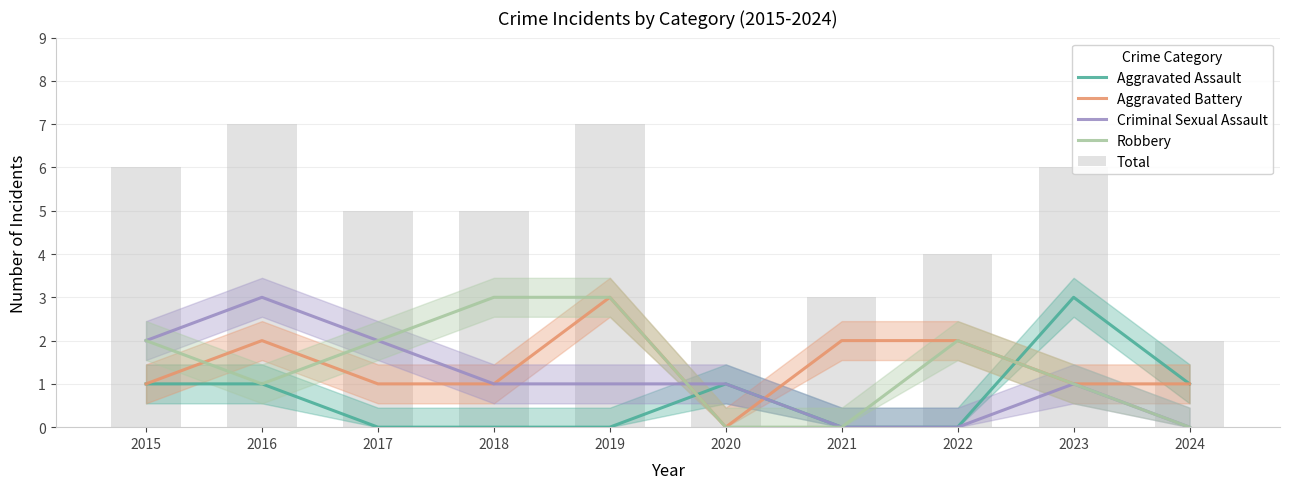

At which label is Aggravated Assault closest to 1?

2015